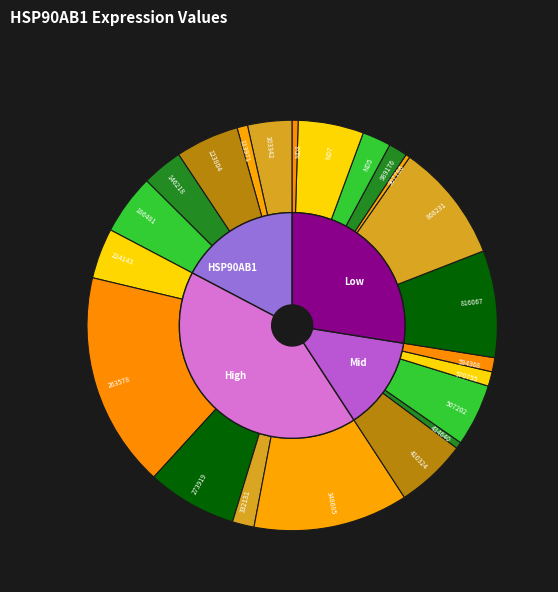

Which slice is the smallest?

907786